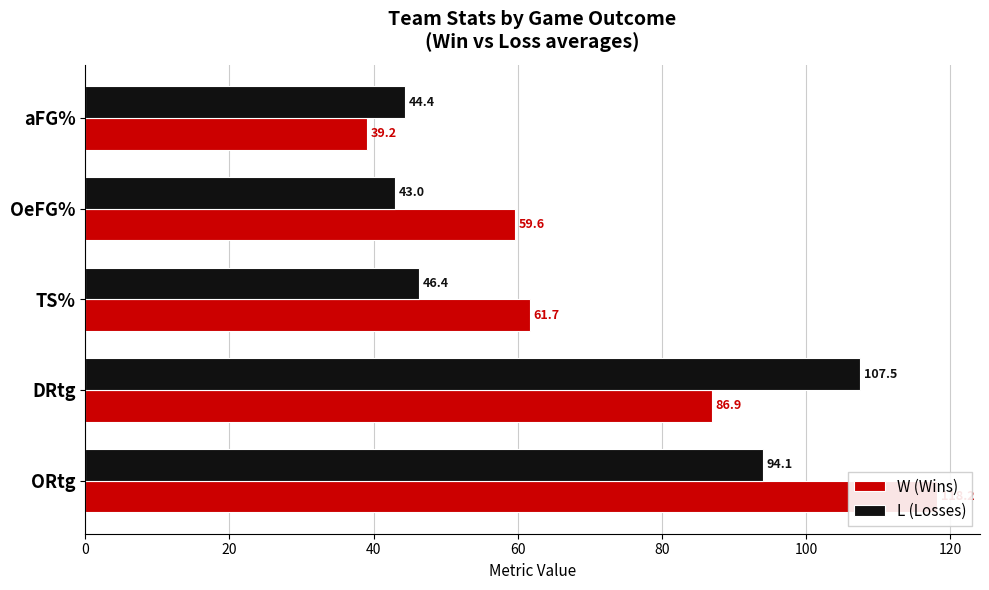

What is the maximum value shown in the chart?

118.2